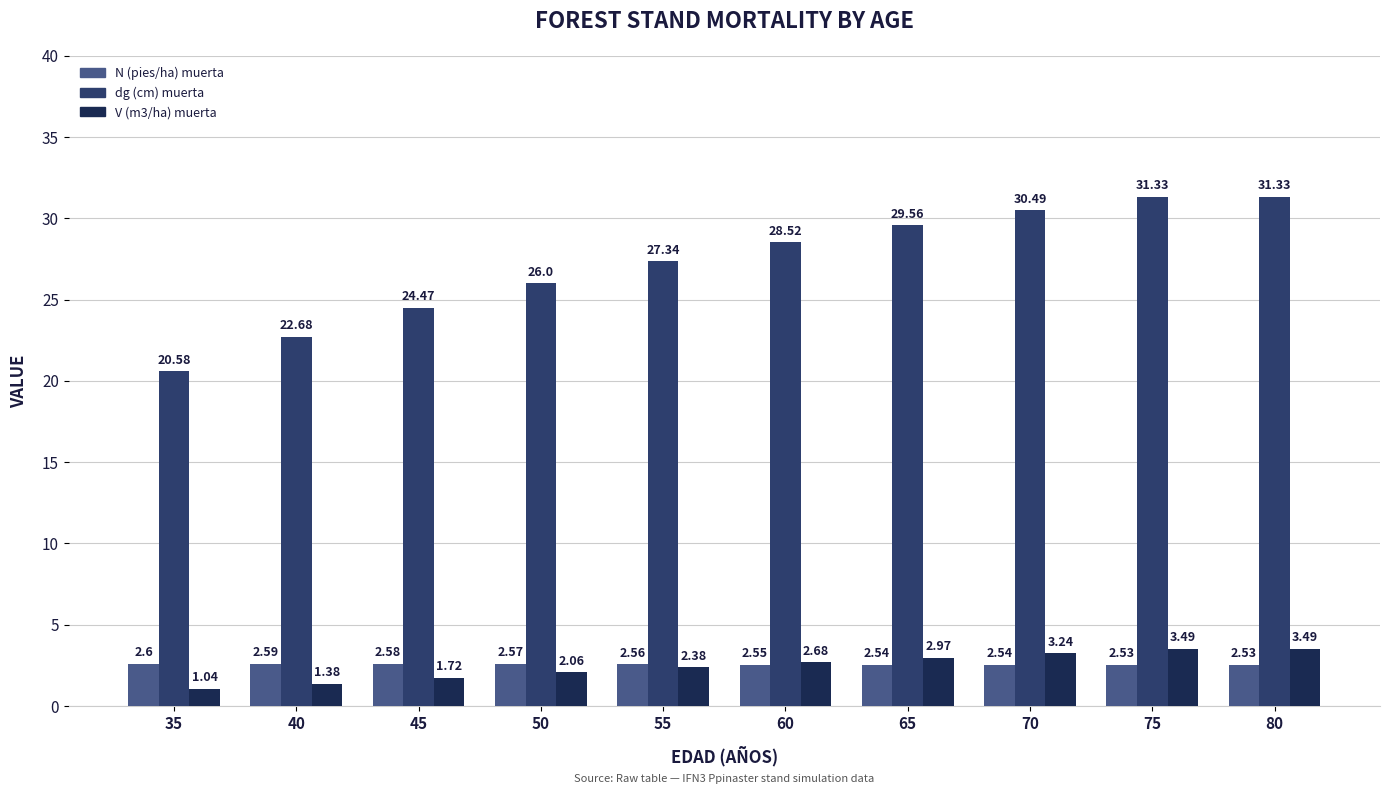

Which series has the largest total across all categories?

dg (cm) muerta